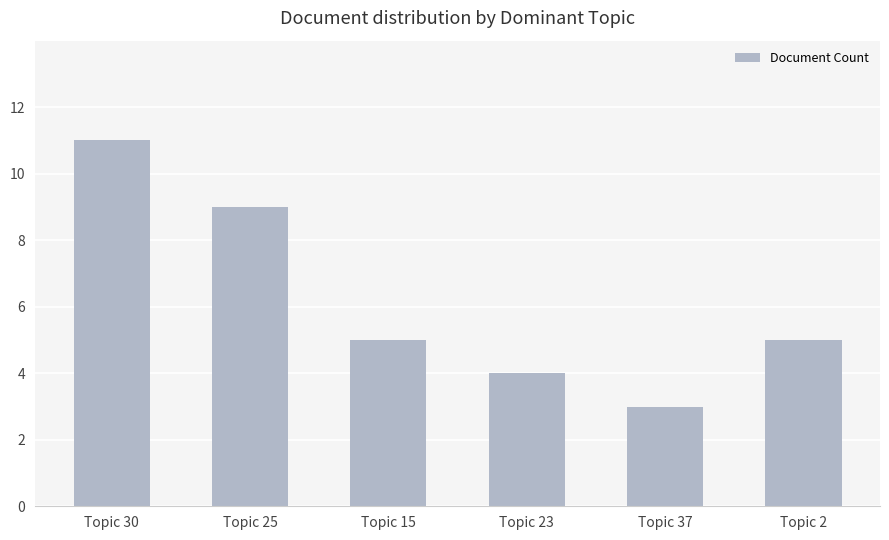

What is the label of the 5th bar from the right?

Topic 25